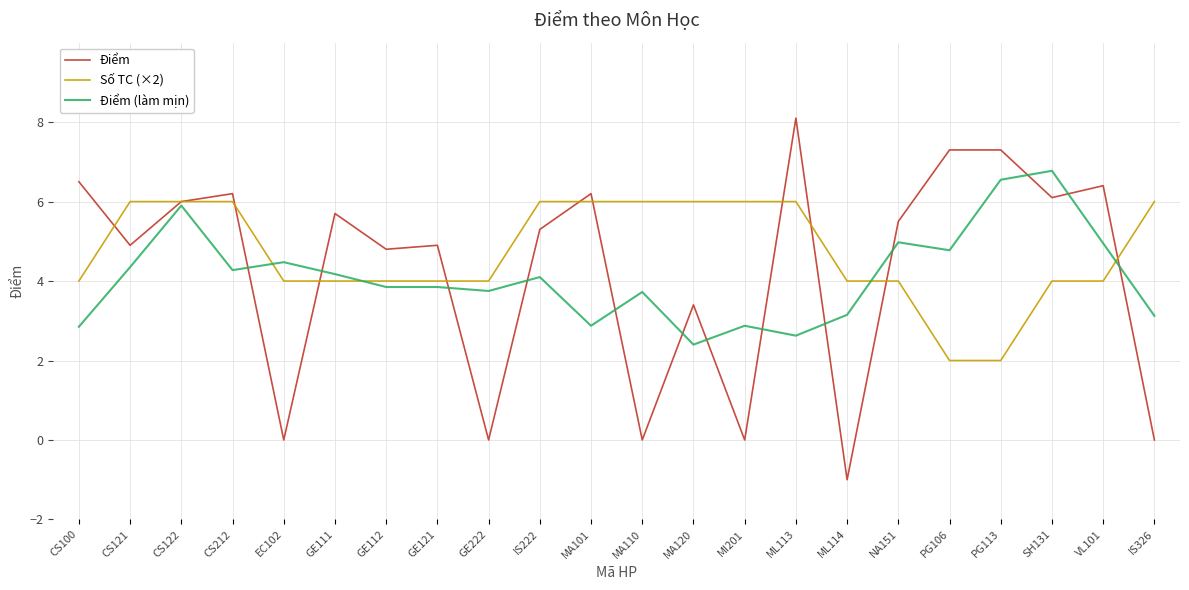

The value of Số TC (×2) at MA101 is 6.0. True or false?

True